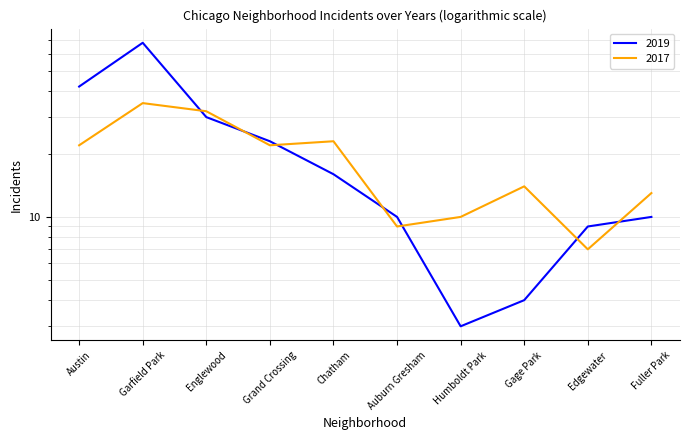

Reading right to left, list all the values displayed in this chart.

2019: 10	9	4	3	10	16	23	30	68	42
2017: 13	7	14	10	9	23	22	32	35	22